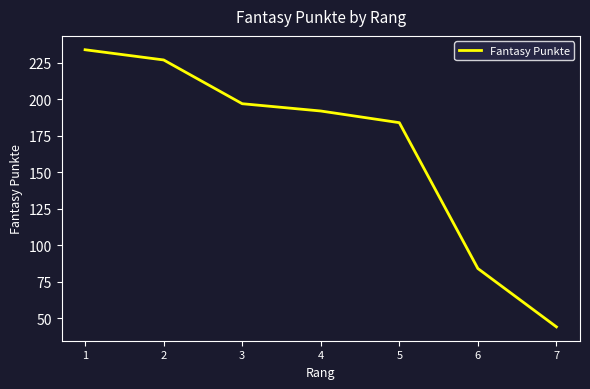

Between 1 and 3, which is larger?

1